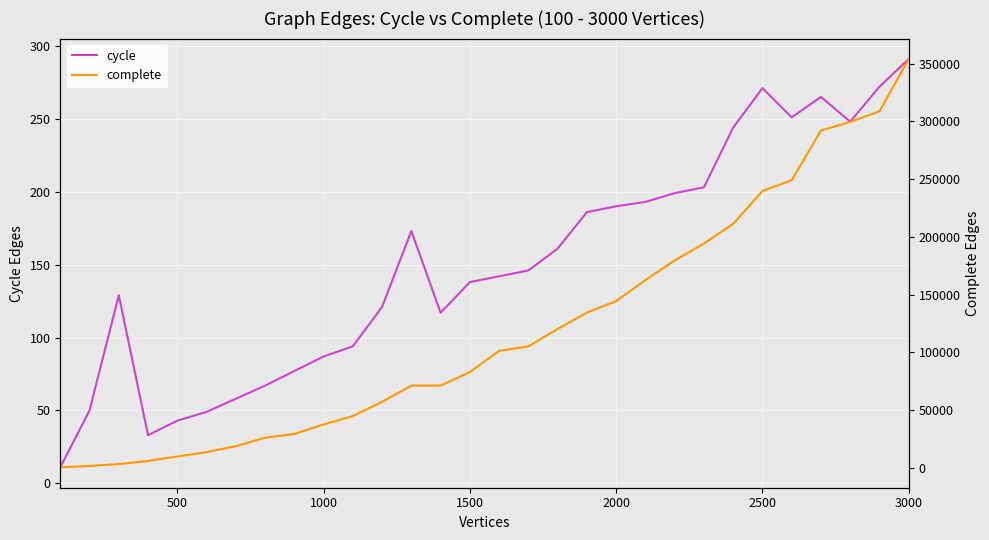

True or false: cycle and complete intersect in this chart.

False